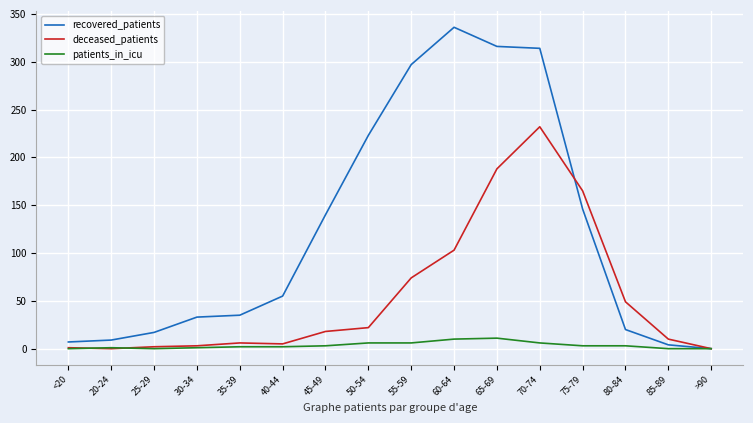

Which series changed the most between 20-24 and 40-44?

recovered_patients